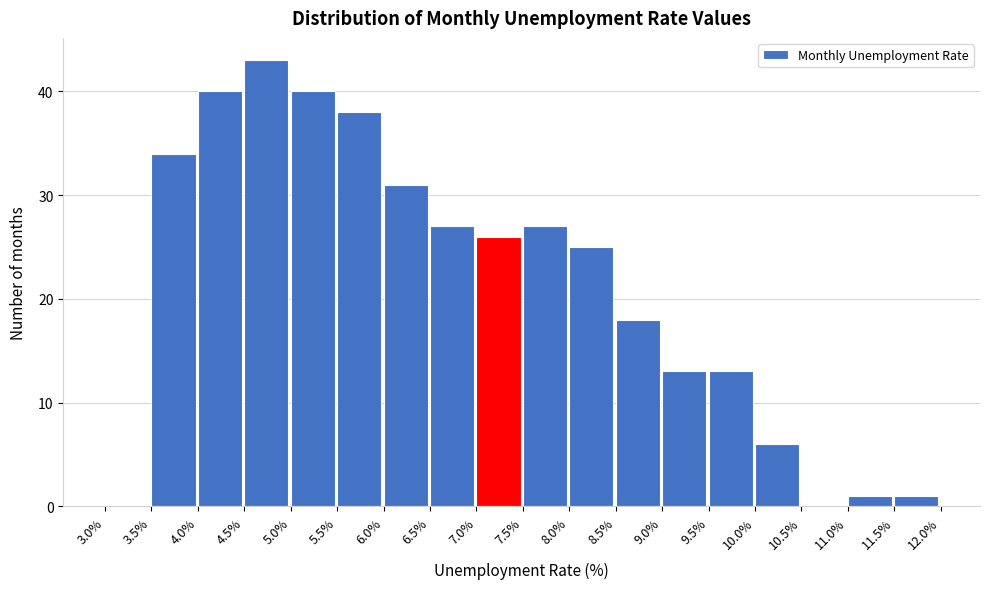

What is the height of the bar covering 4.5% to 5.0% on the x-axis? The values are not printed on the chart, so give them approximately, as read against the axis.

43